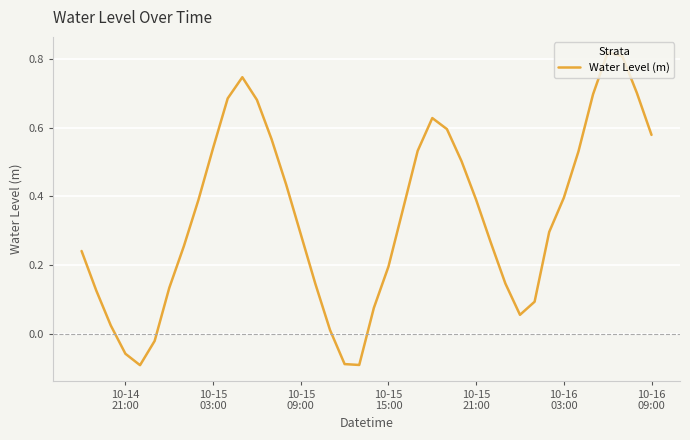

How many points are lower than both their immediate neighbors (excluding endpoints)?

3